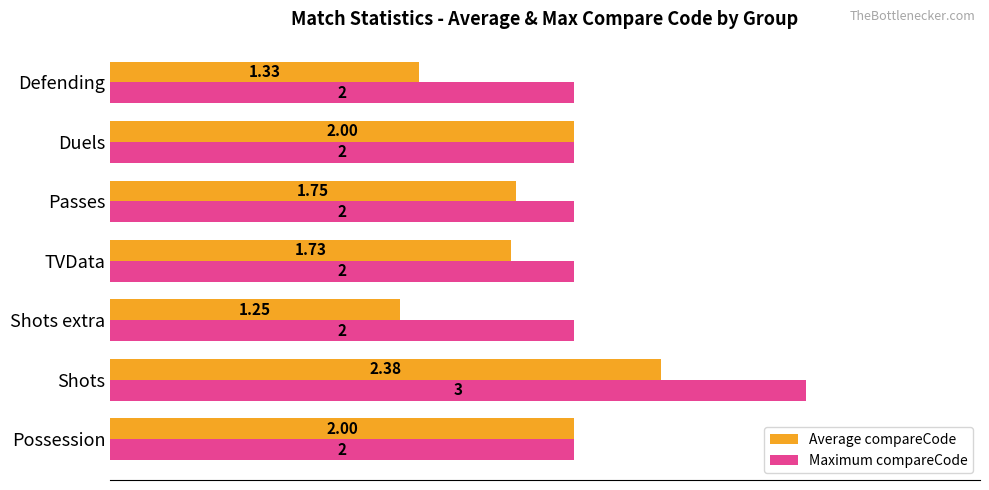

Which category has the highest value in the Average compareCode series?

Shots